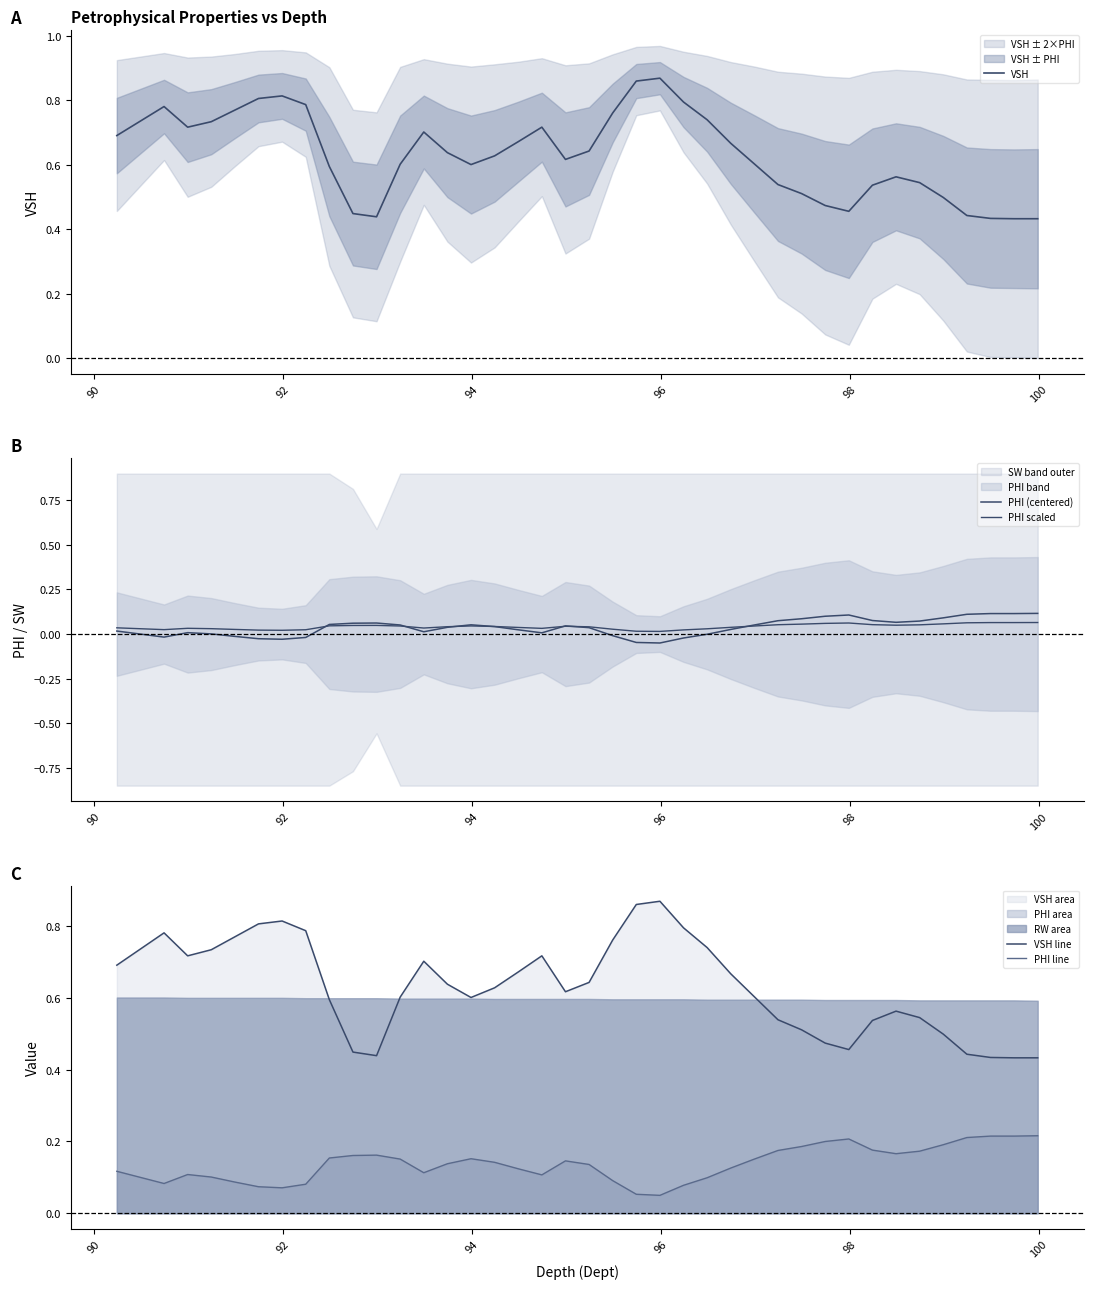

True or false: VSH line and PHI line intersect in this chart.

False